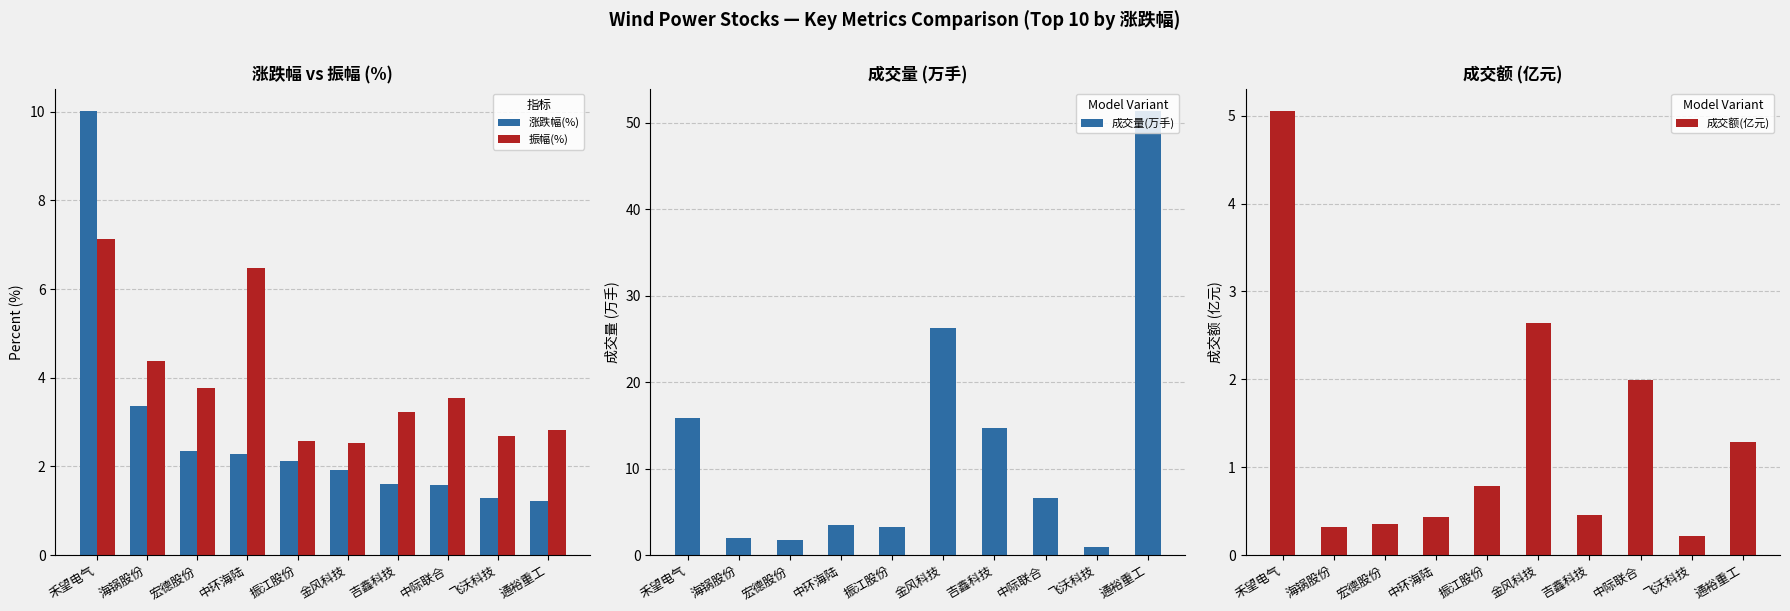

How many values in the 振幅(%) series exceed 3?

6